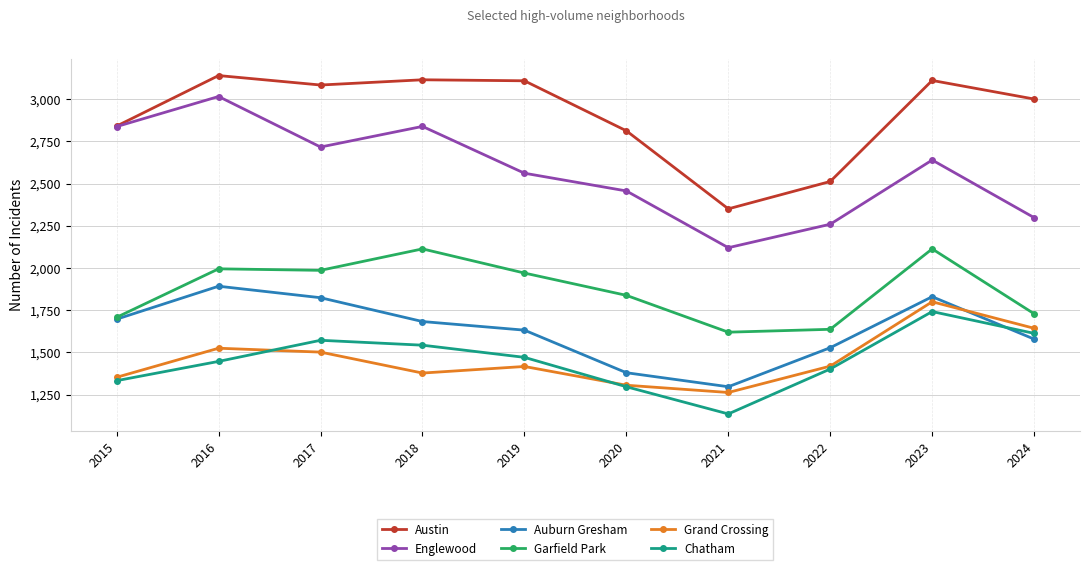

What is the maximum value shown in the chart?

3139